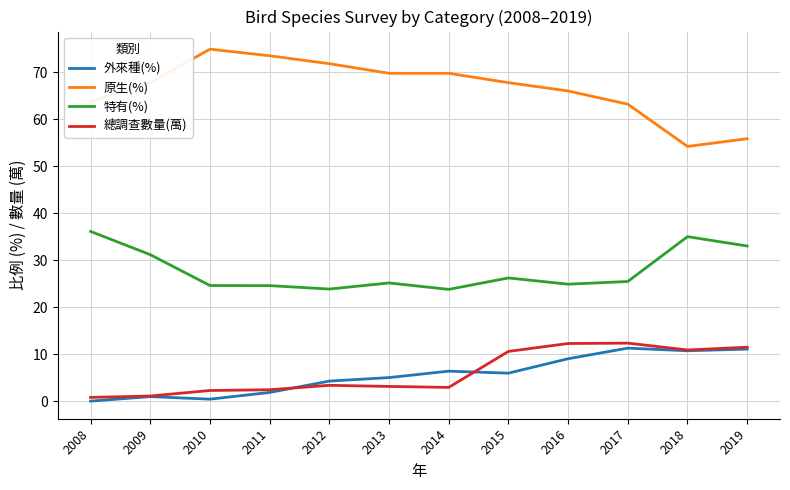

True or false: 特有(%) and 外來種(%) intersect in this chart.

False